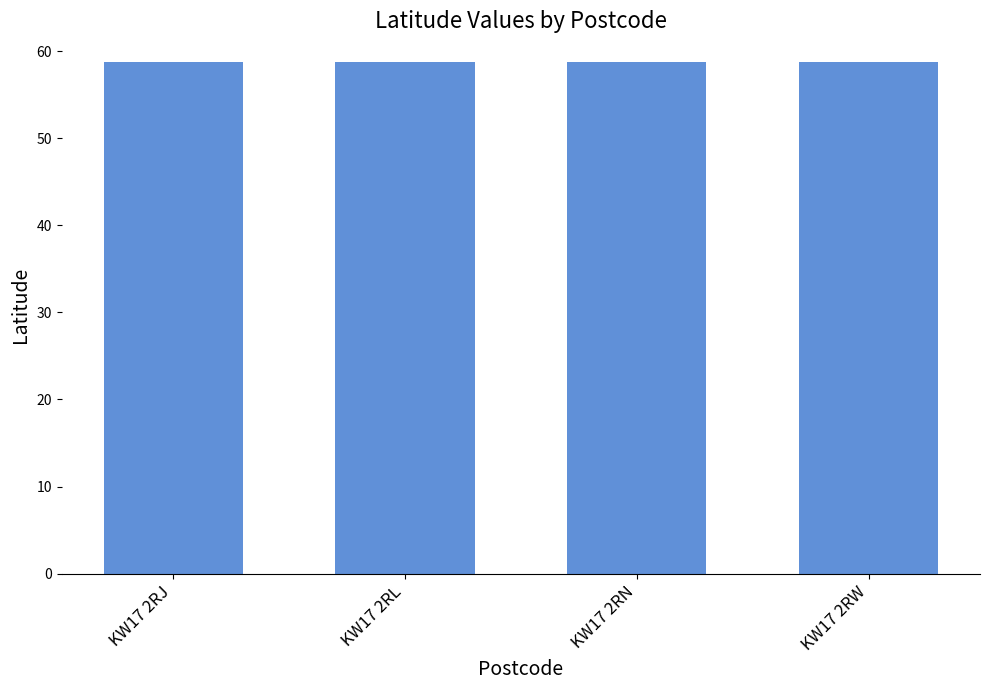

What is the maximum value shown in the chart?

58.8